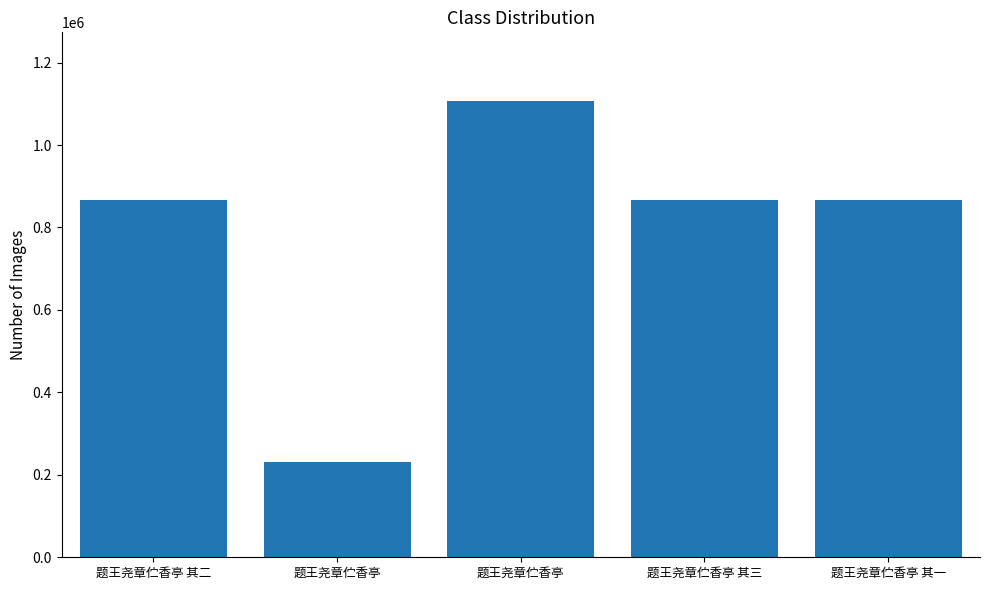

Which has a higher value, 题王尧章伫香亭 其二 or 题王尧章伫香亭 其一?

题王尧章伫香亭 其二